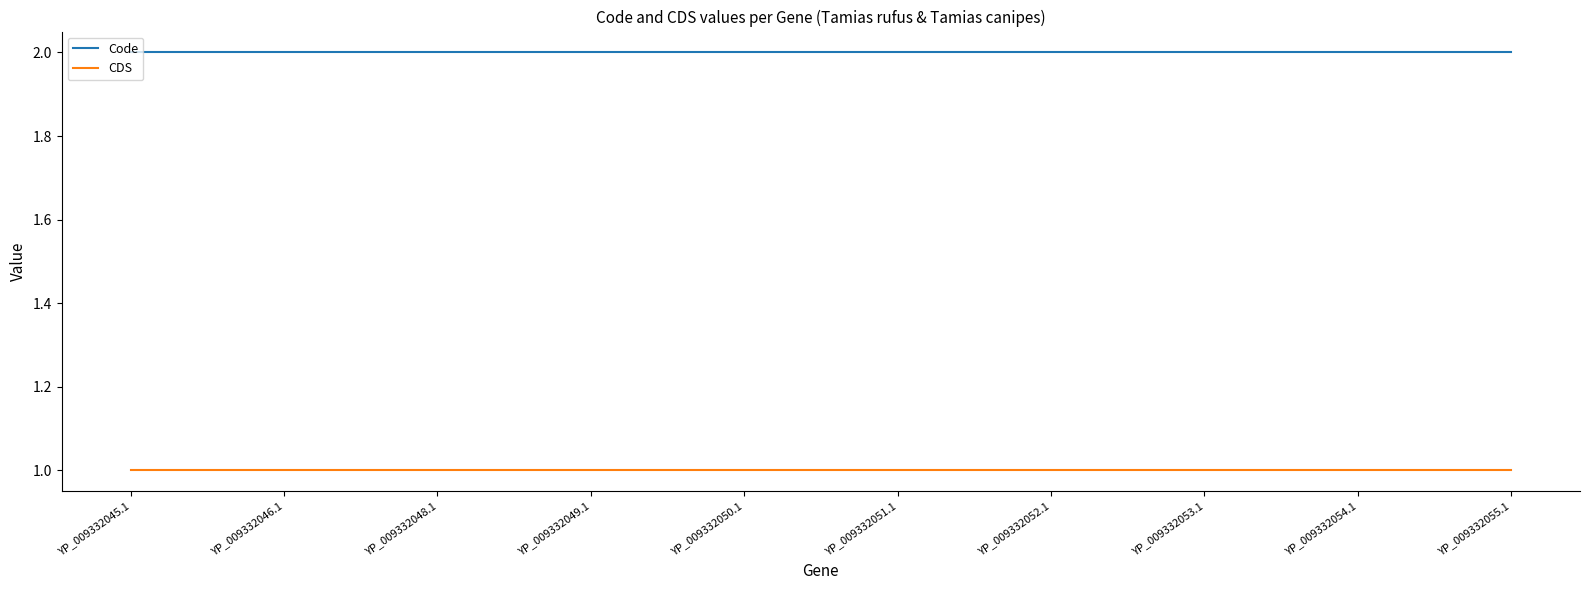

The value of Code at YP_009332053.1 is 3. True or false?

False